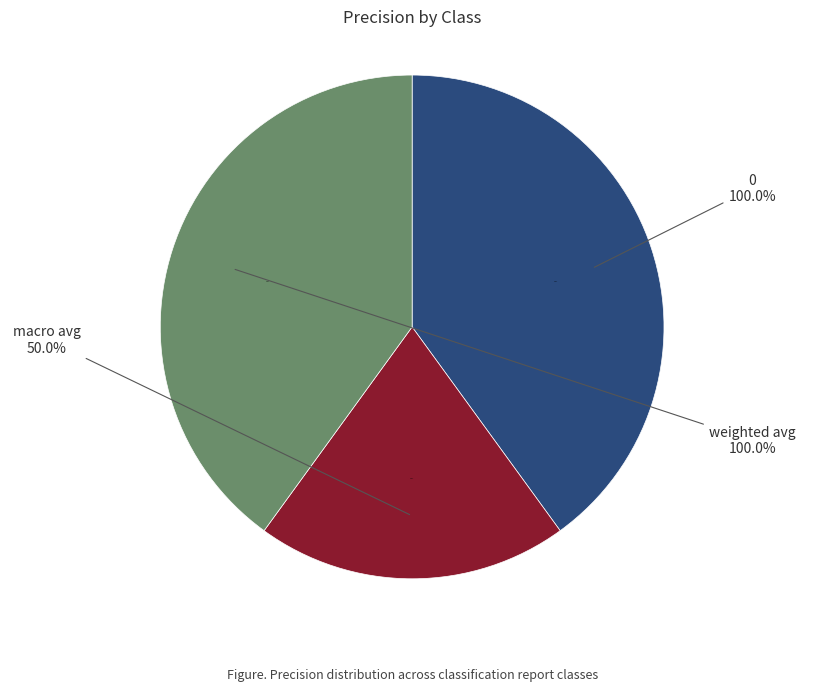

Is 0 the majority of the pie?

No